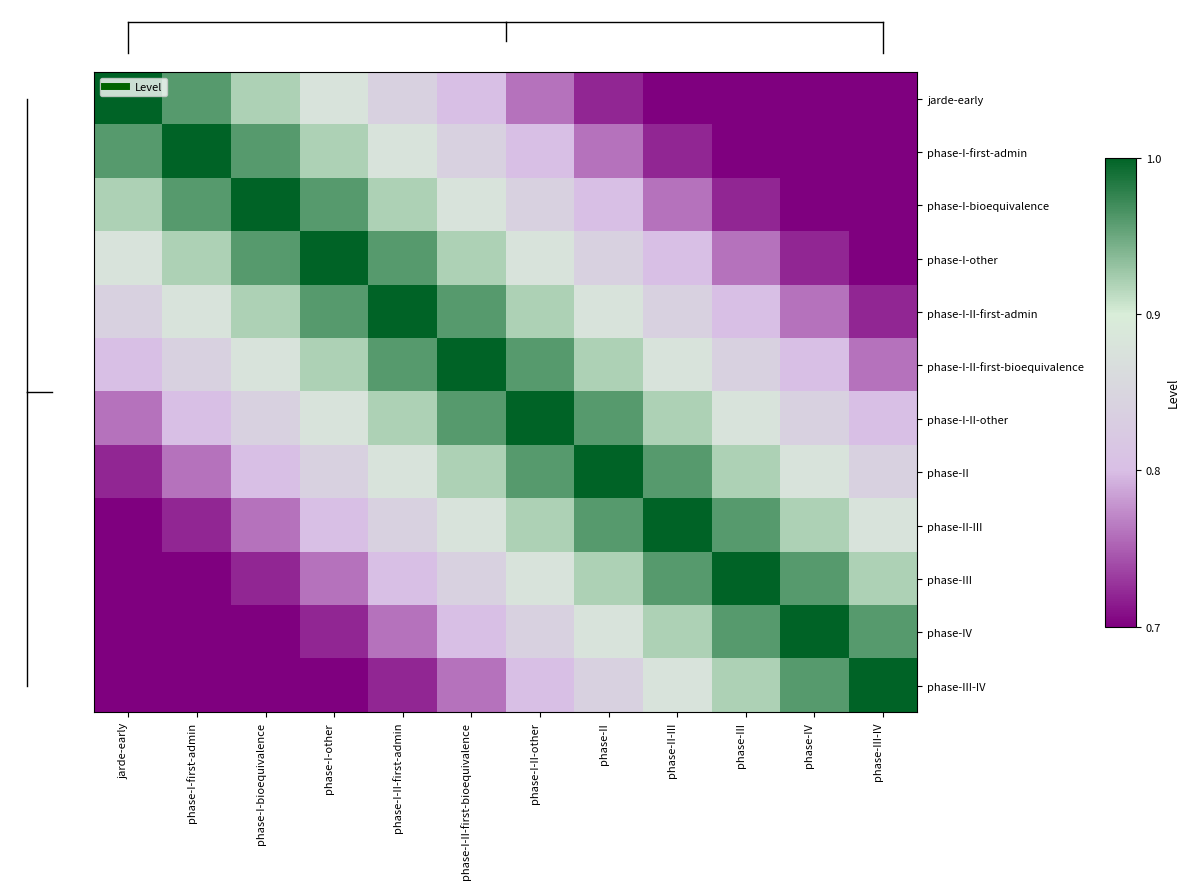

What is the difference between the highest and lowest values at phase-II-III?

0.3